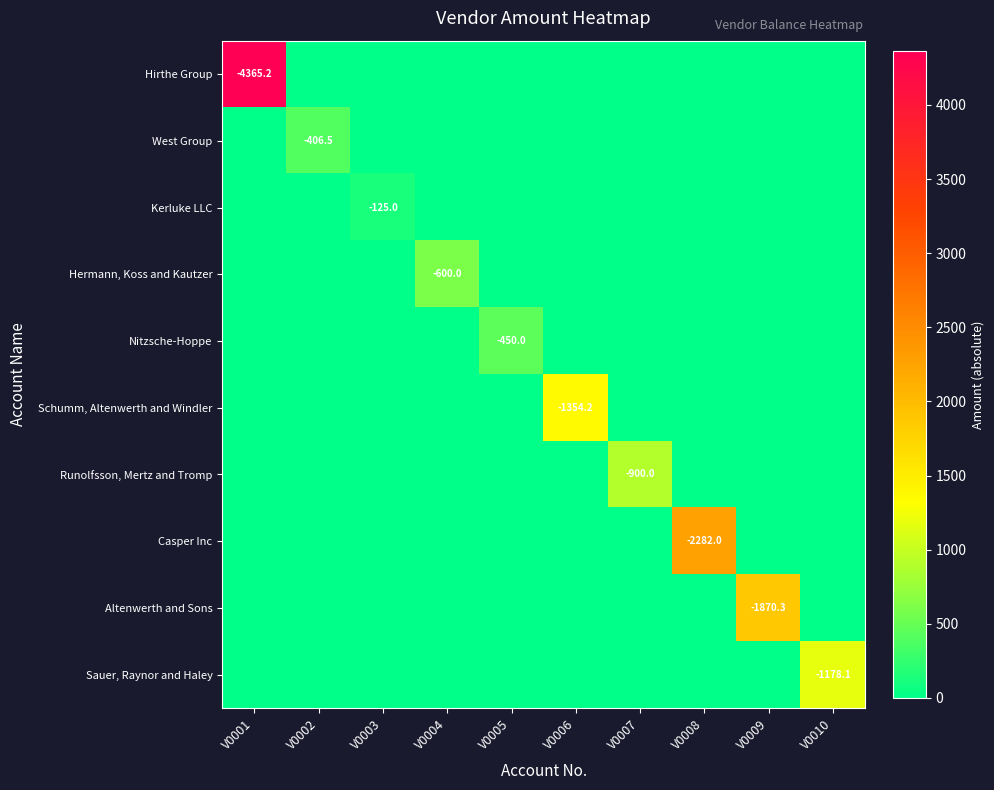

At how many categories does at least one series exceed 326?

9